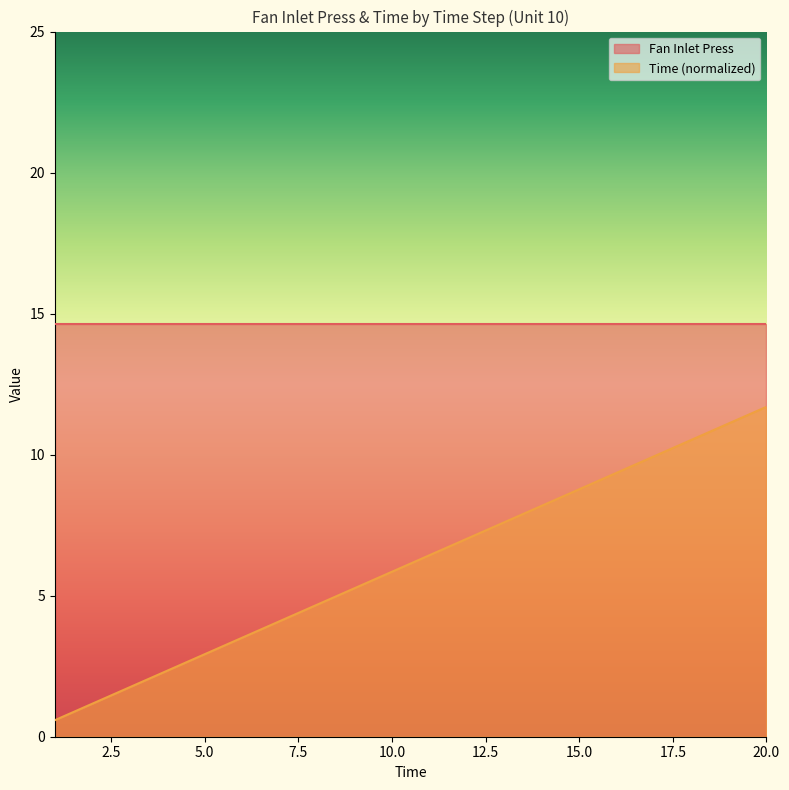

List the labels in order of value, smallest first.

1, 2, 3, 4, 5, 6, 7, 8, 9, 10, 11, 12, 13, 14, 15, 16, 17, 18, 19, 20